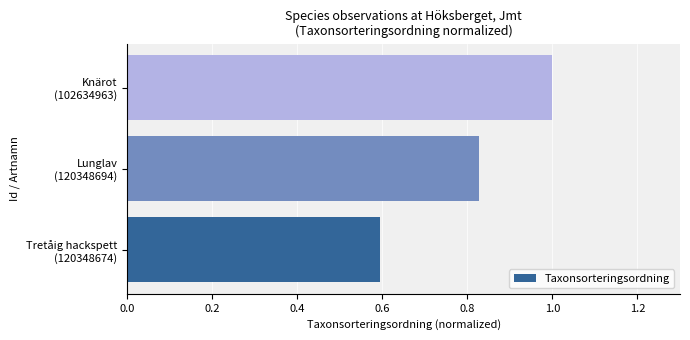

What is the maximum value shown in the chart?

1.0